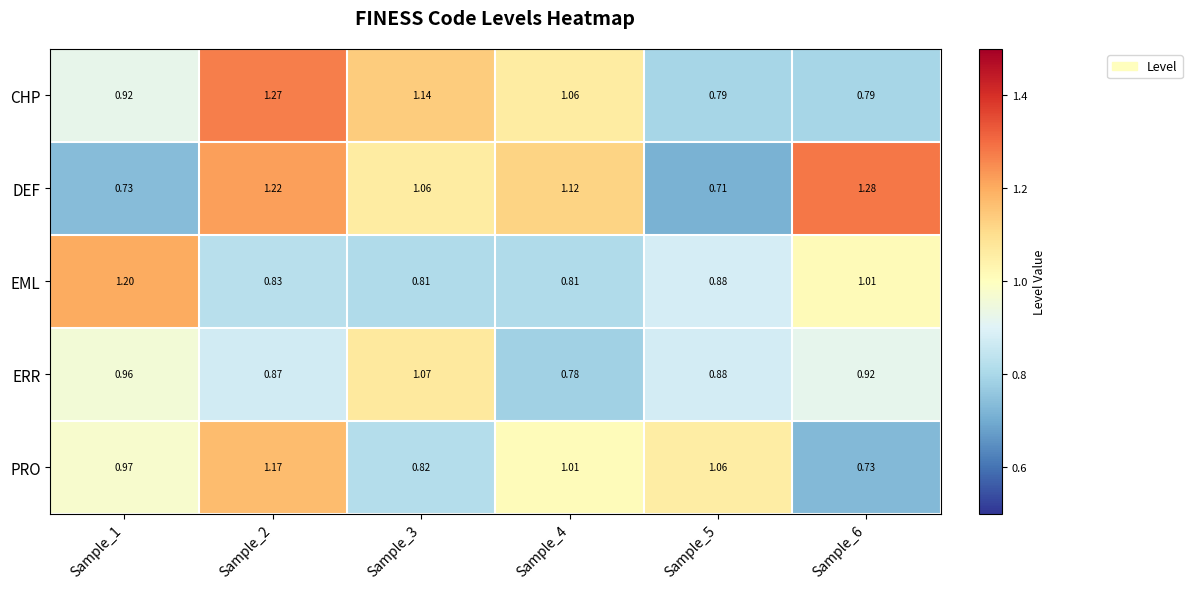

Between Sample_2 and Sample_5, which series saw the biggest shift?

DEF